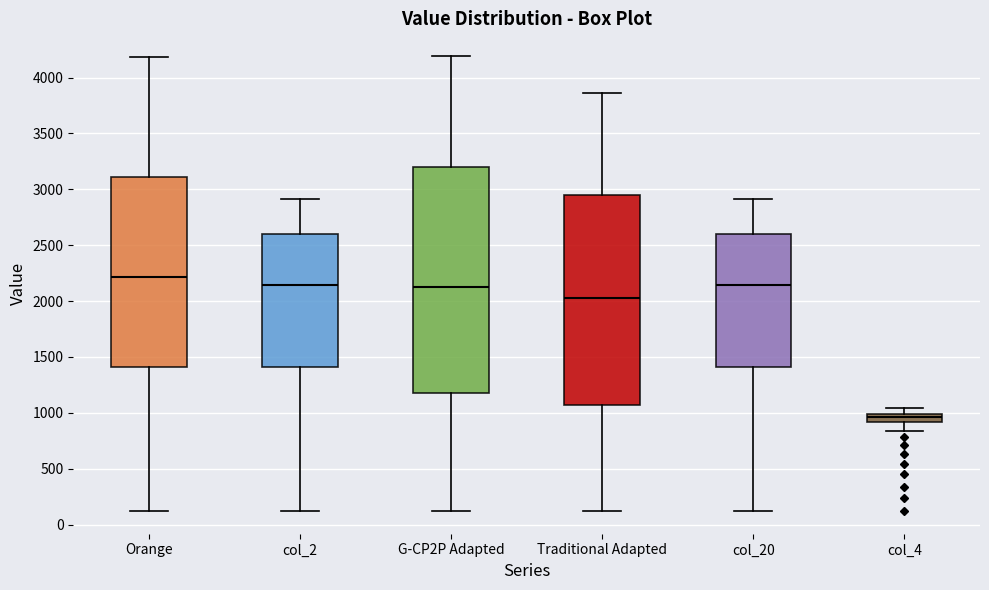

Reading left to right, read every box against the y-axis: the position of its median line, the range the box covers, and the ends of its whiskers. The values are not printed on the chart, so give them approximately, as read against the axis.

Orange: median 2200, box 1400 to 3100, whiskers 150 to 4200
col_2: median 2150, box 1400 to 2600, whiskers 100 to 2900
G-CP2P Adapted: median 2100, box 1200 to 3200, whiskers 150 to 4200
Traditional Adapted: median 2050, box 1050 to 2950, whiskers 150 to 3850
col_20: median 2150, box 1400 to 2600, whiskers 100 to 2900
col_4: median 950, box 900 to 1000, whiskers 850 to 1050